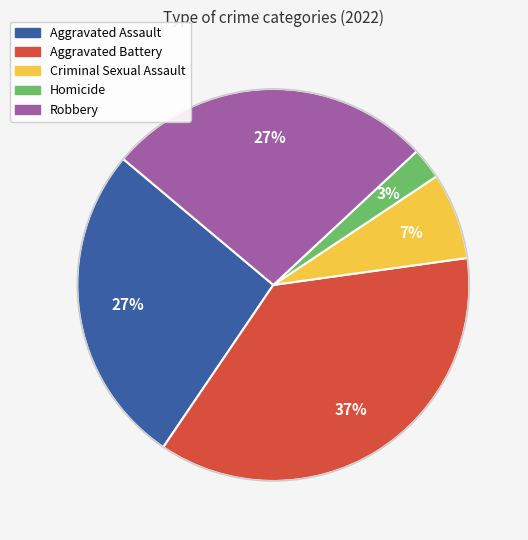

What is the largest slice in the pie chart?

Aggravated Battery